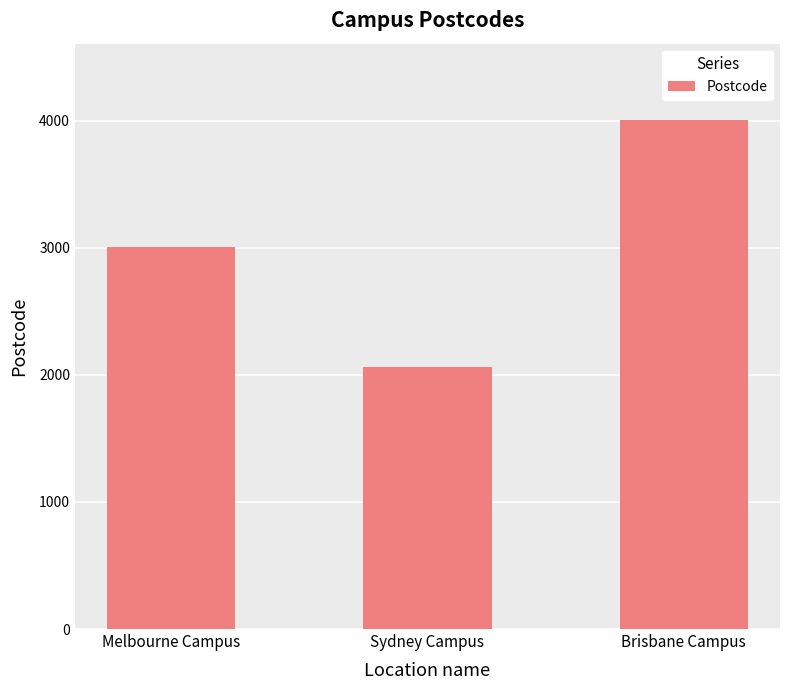

How many bars are there in total?

3